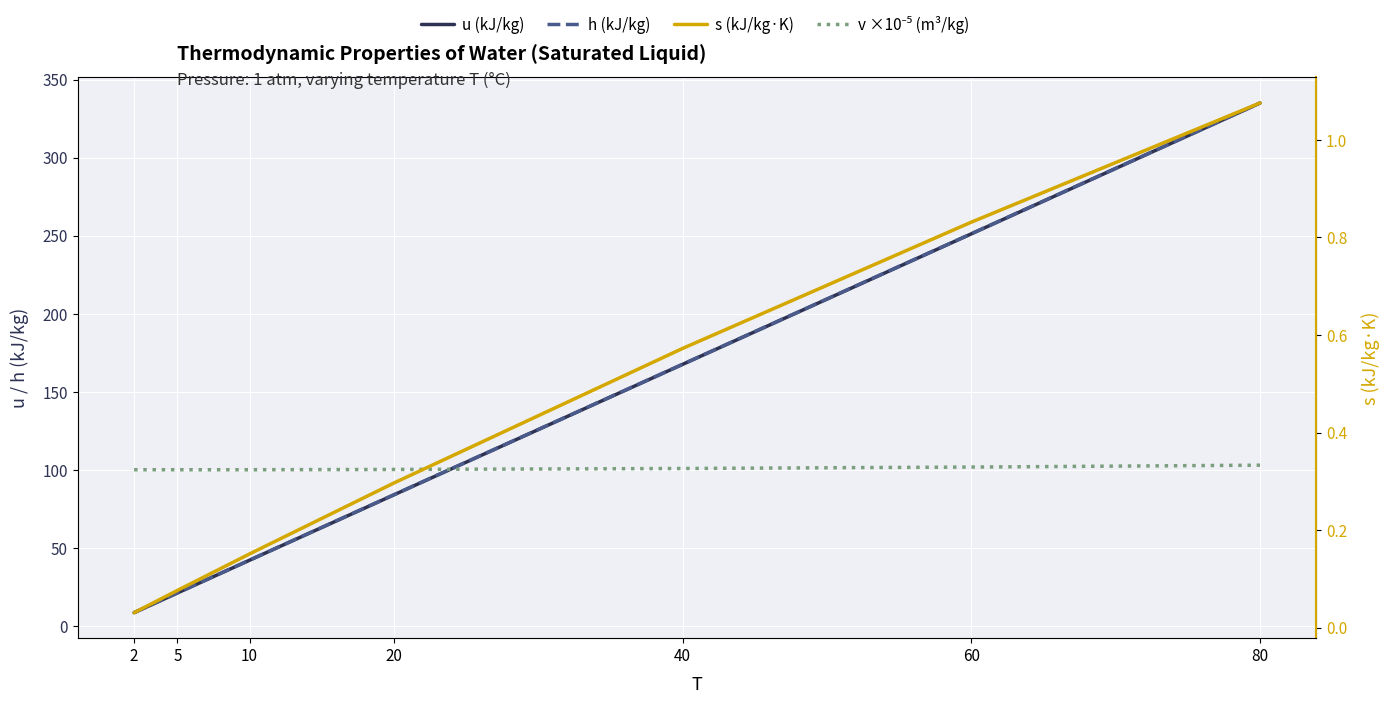

Rank the categories by v ×10⁻⁵ (m³/kg) value from highest to lowest.

80, 60, 40, 20, 2, 5, 10